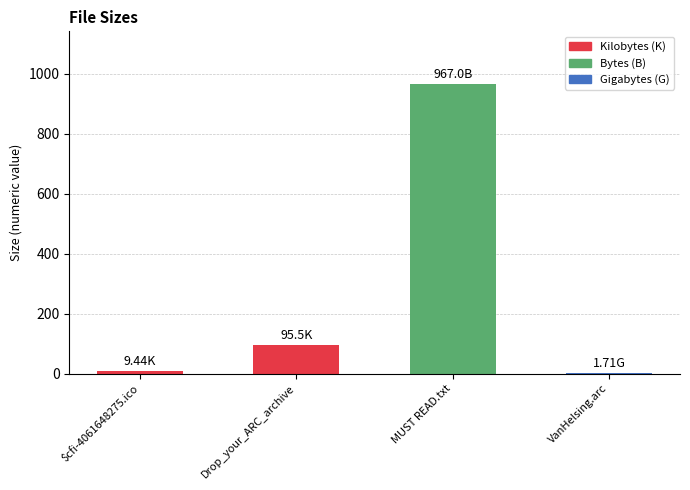

What is the change in value from $cfi-4061648275.ico to VanHelsing.arc?

-7.7